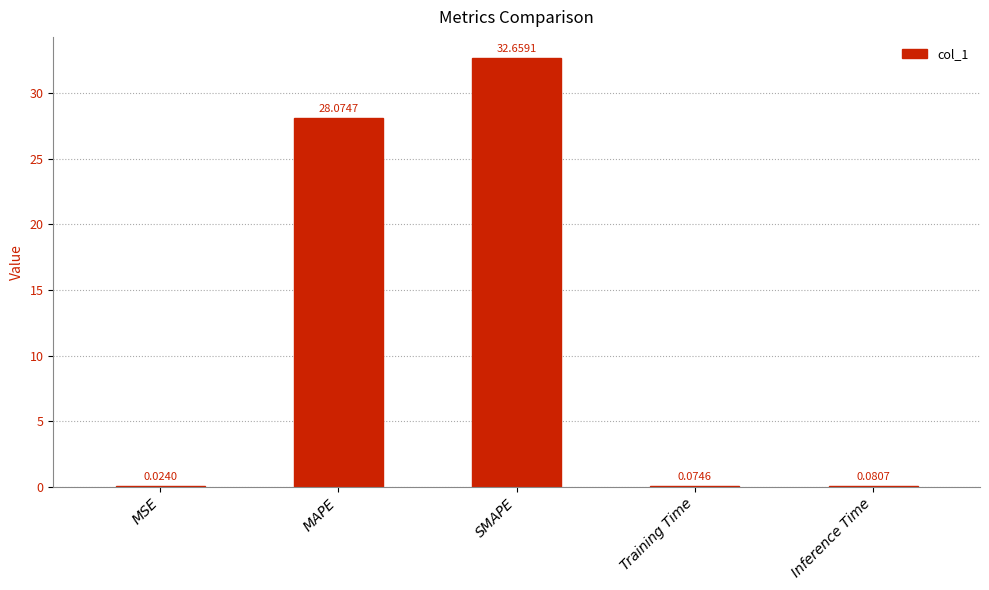

What is the ratio of the value at MAPE to the value at SMAPE?

0.9